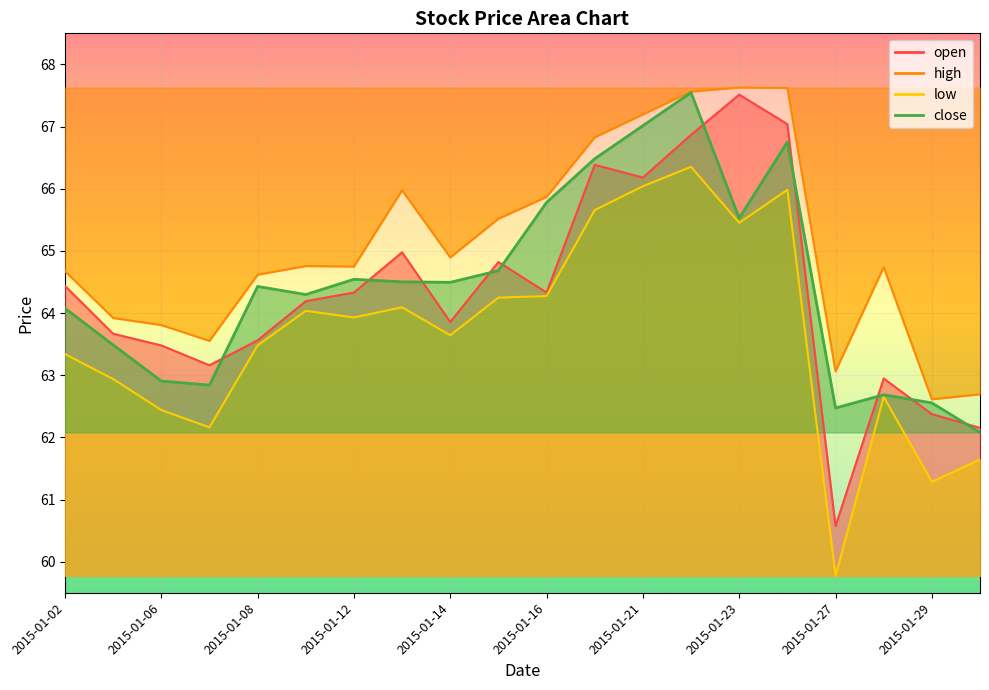

What is the greatest value displayed?

67.6